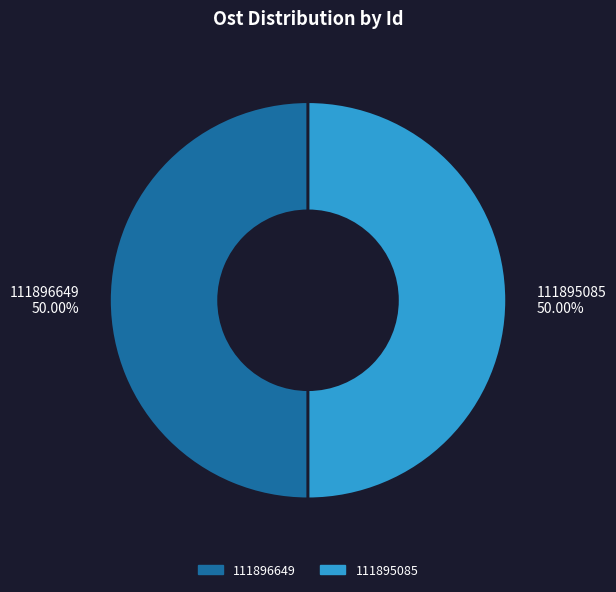

Count the number of slices in the pie.

2